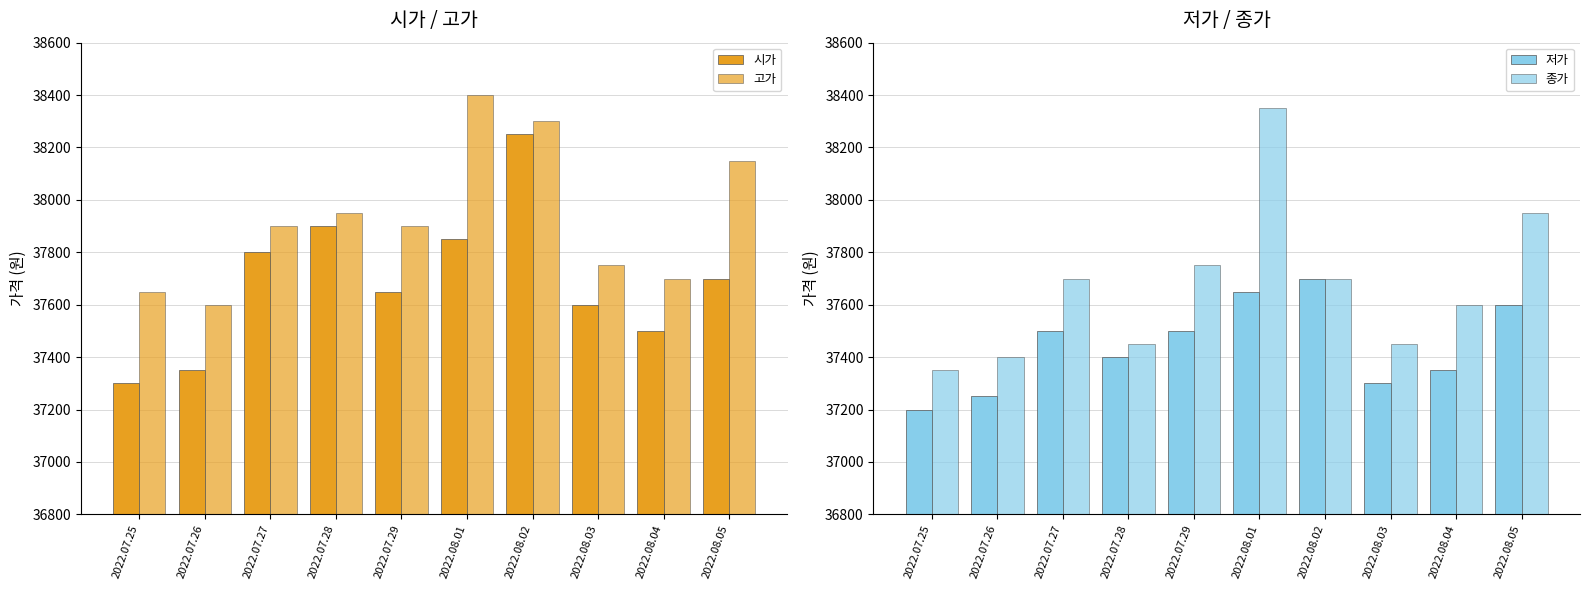

What is the label of the 2nd bar from the right?

2022.08.04